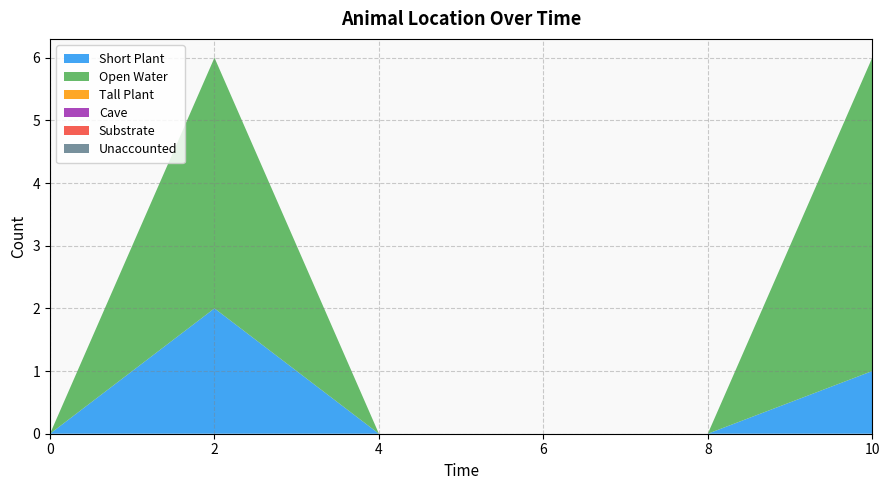

Reading left to right, extract all data points from this chart.

Short Plant: 0	2	0	0	0	1
Open Water: 0	4	0	0	0	5
Tall Plant: 0	0	0	0	0	0
Cave: 0	0	0	0	0	0
Substrate: 0	0	0	0	0	0
Unaccounted: 0	0	0	0	0	0